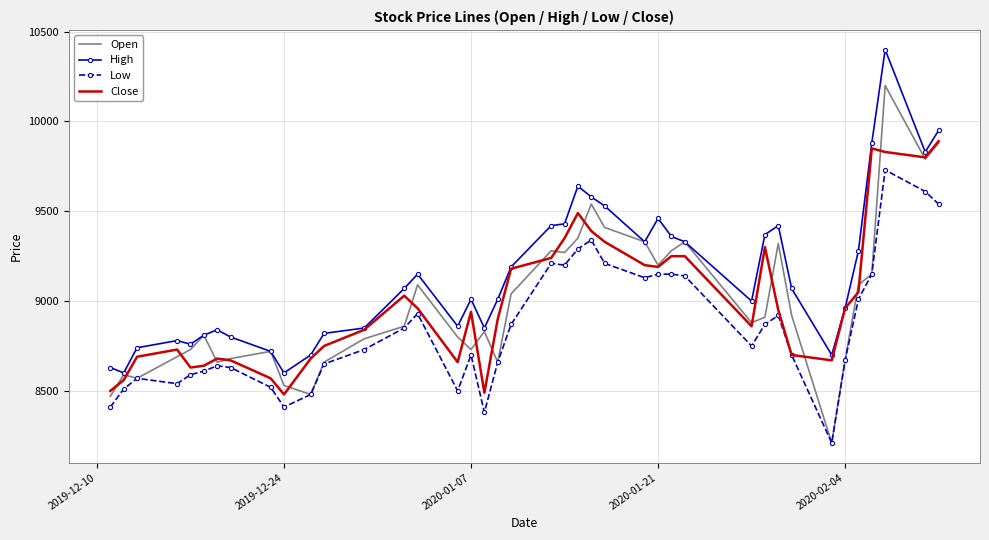

Which series has the widest spread of values?

Open